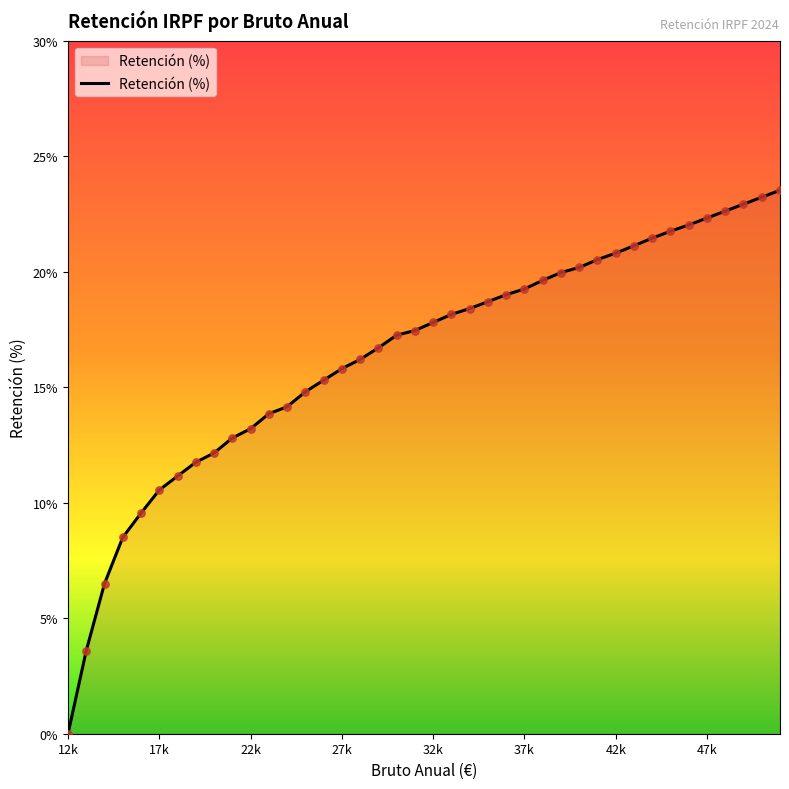

What is the difference between the maximum and minimum values?

23.5